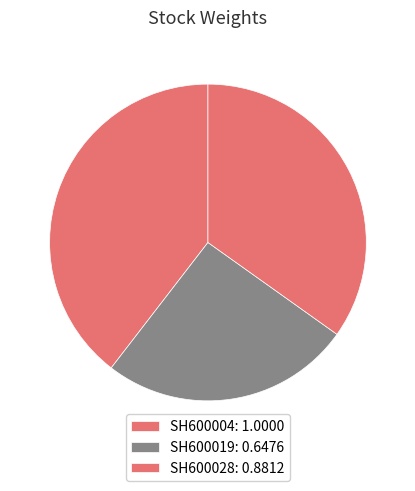

To the nearest percent, what is the average slice percentage?

33%